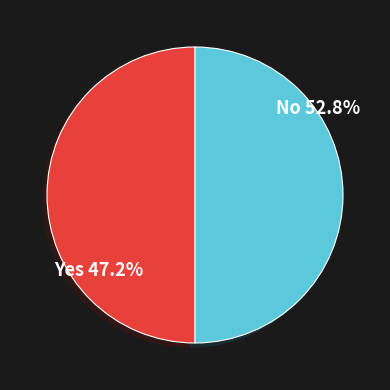

To the nearest percent, what is the average slice percentage?

50%